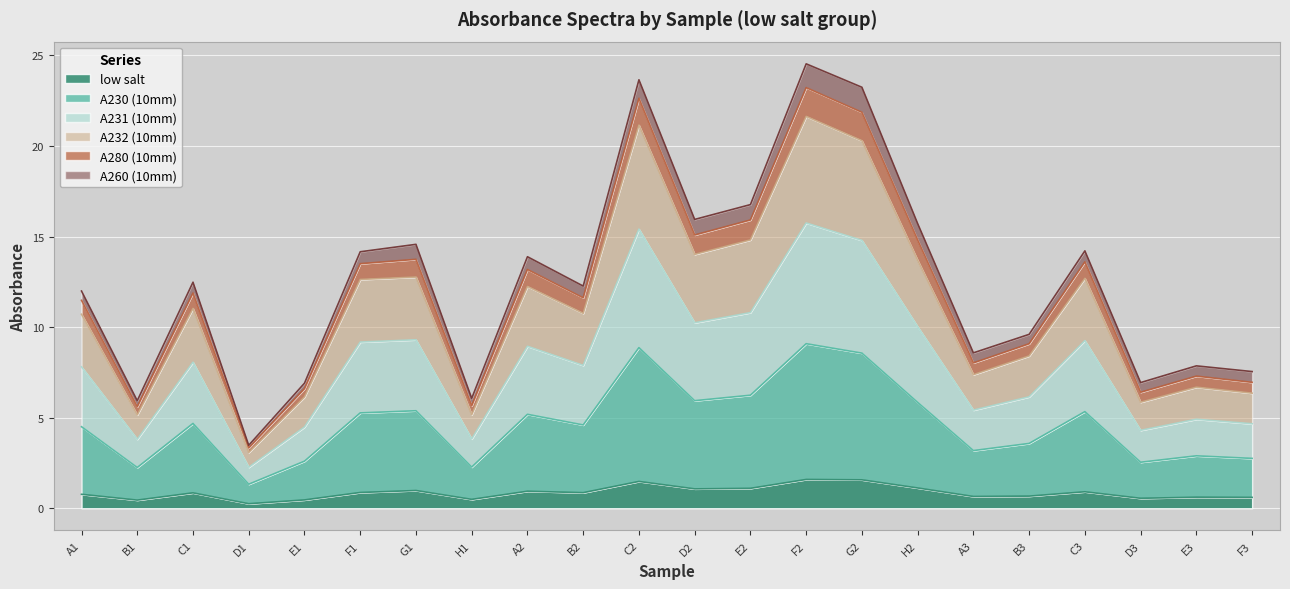

How many values in the A231 (10mm) series exceed 8?

11